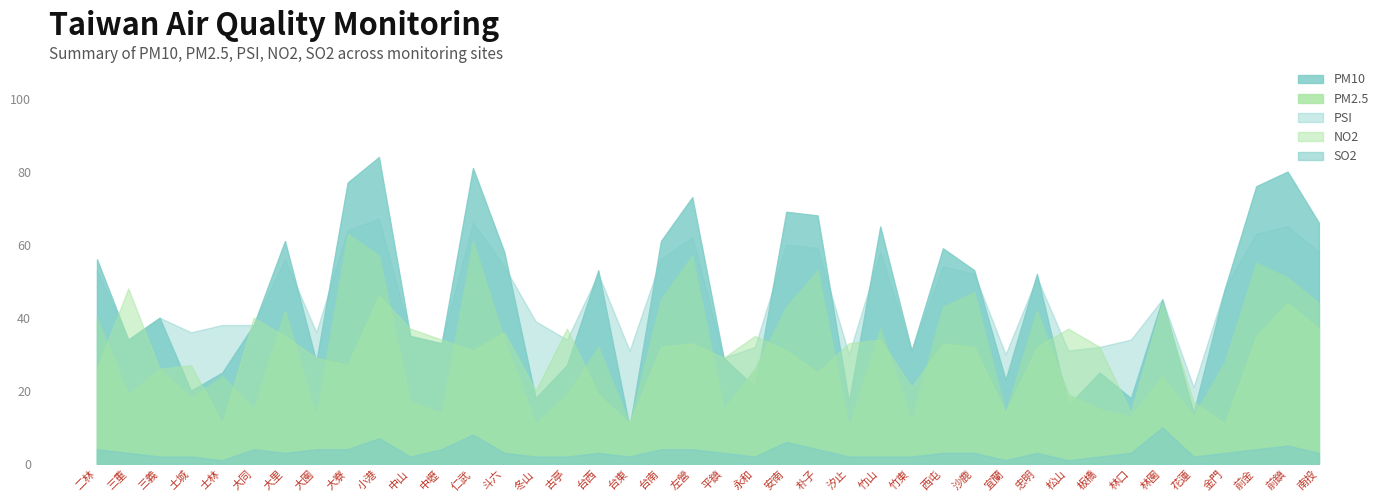

What are all the series names shown in the legend?

PM10, PM2.5, PSI, NO2, SO2